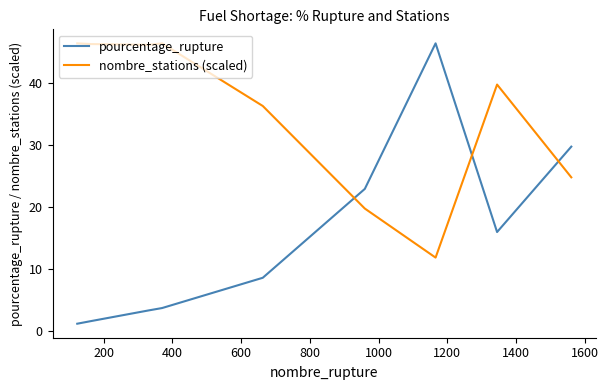

Which series has the largest total across all categories?

nombre_stations (scaled)